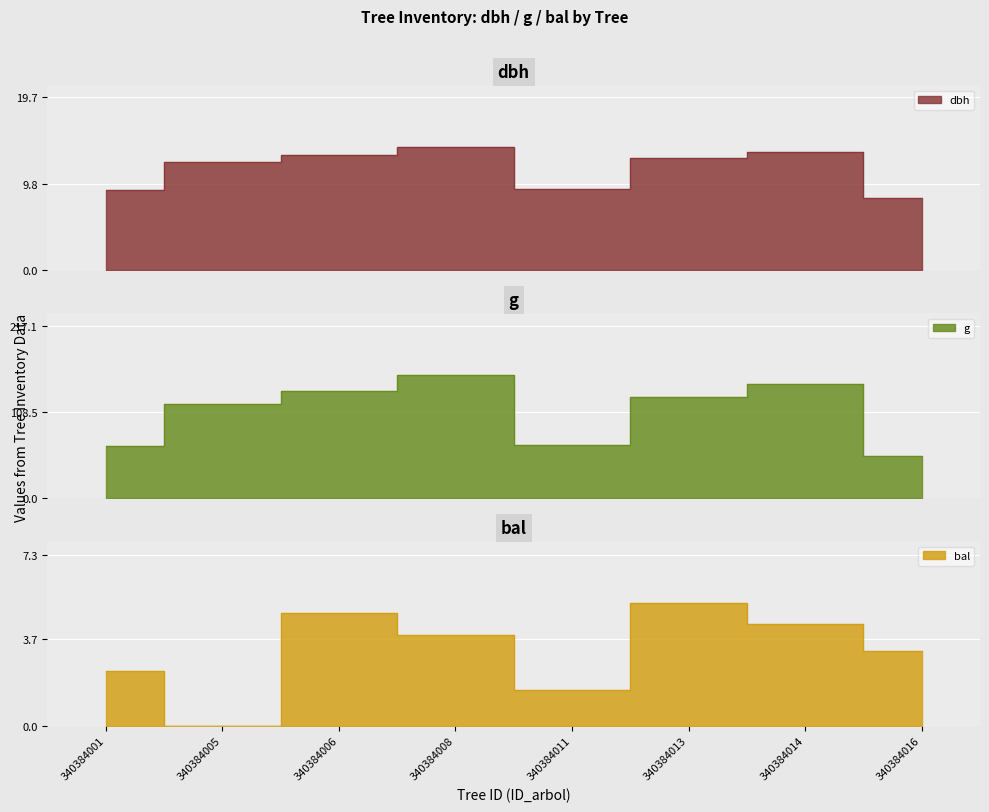

At how many categories does at least one series exceed 94?

5